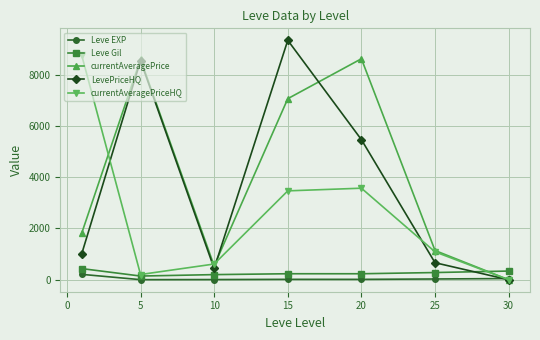

True or false: Leve Gil and currentAveragePrice cross at least once.

True